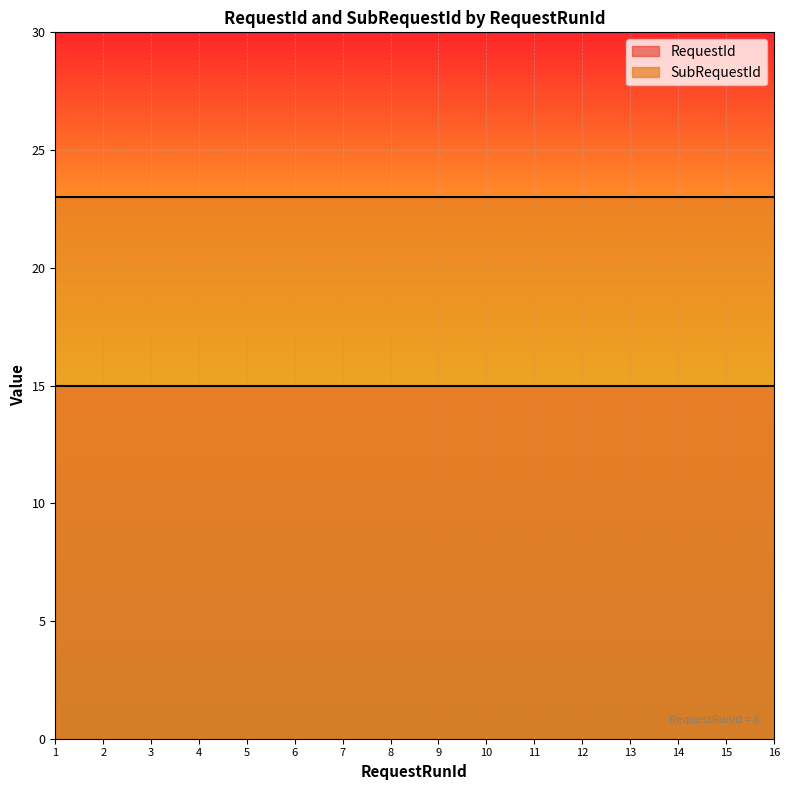

At 16, list the series in order from largest to smallest.

SubRequestId, RequestId